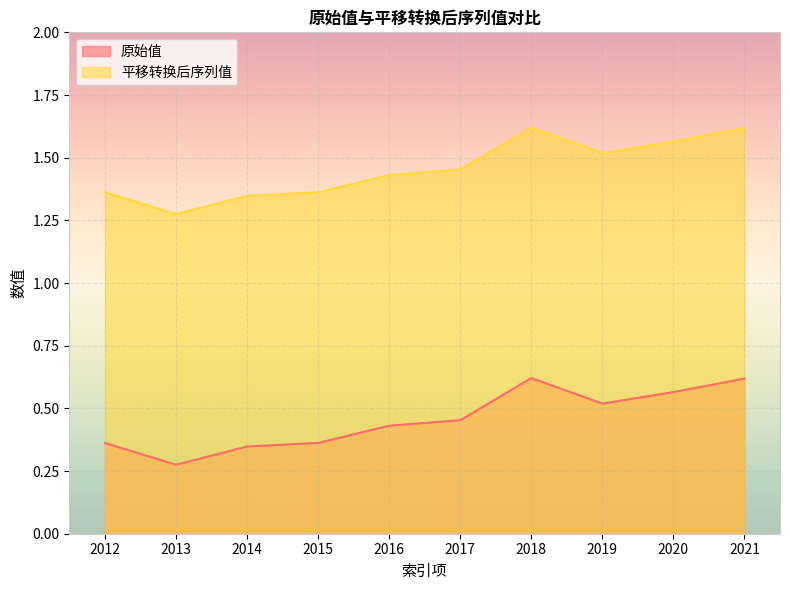

How many categories are shown in the chart?

10